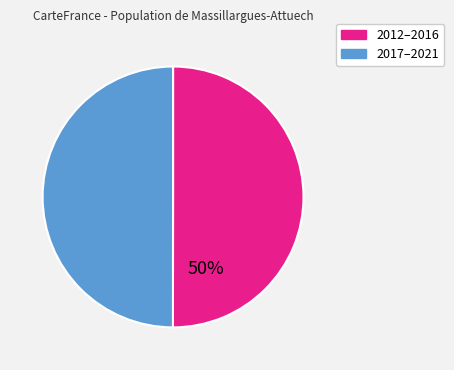

Count the number of slices in the pie.

2